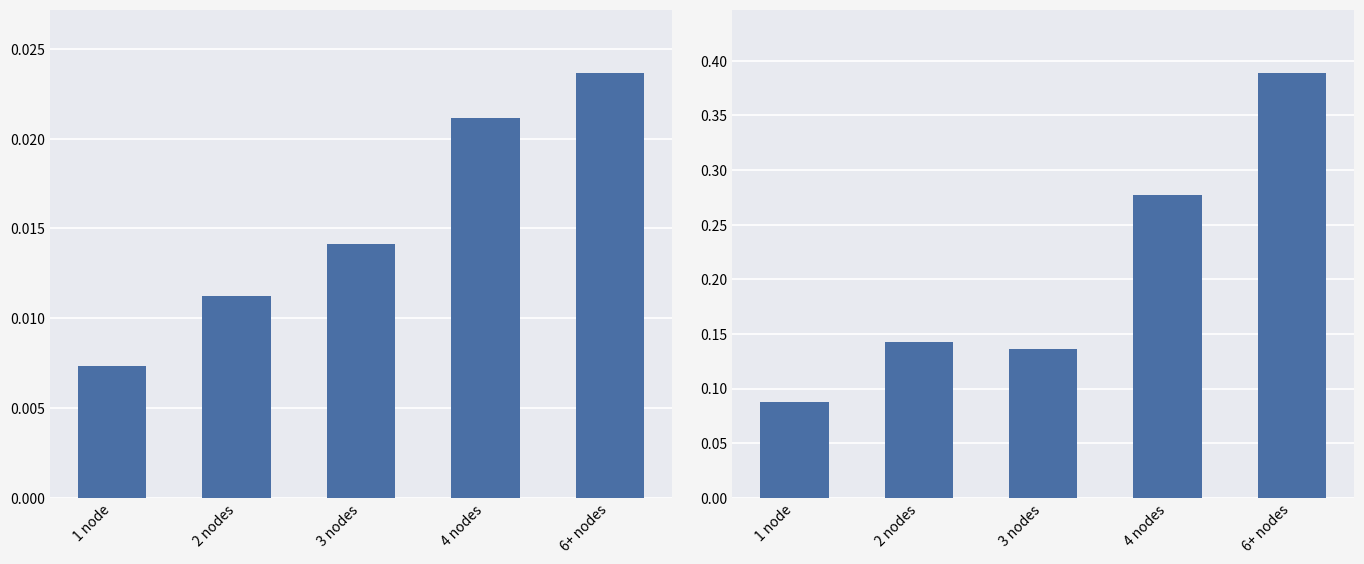

At which label is PageRank closest to 0?

1 node